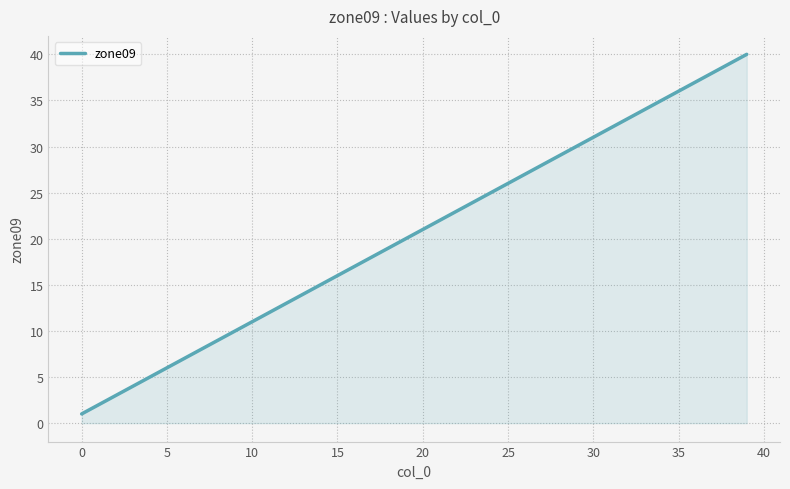

What is the maximum value shown in the chart?

40